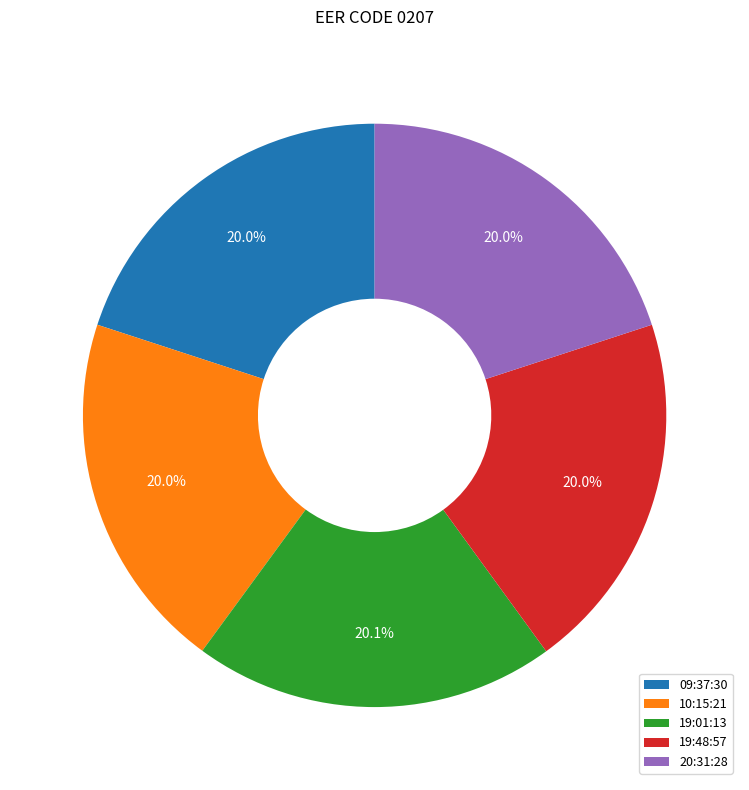

Is the sum of 19:01:13 and 09:37:30 greater than half?

No